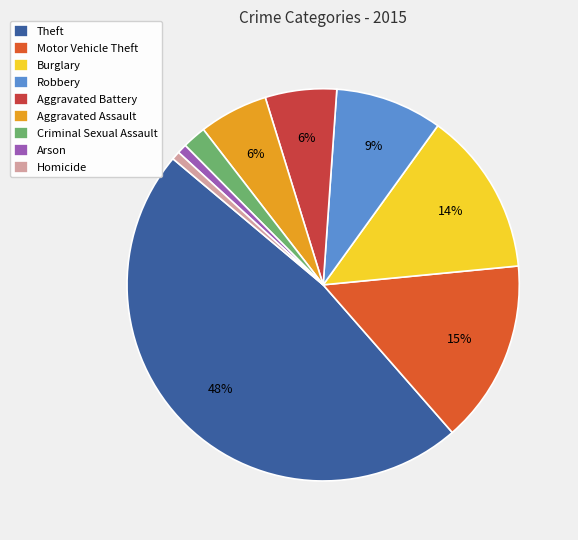

What percentage is the Burglary slice, to the nearest percent?

14%